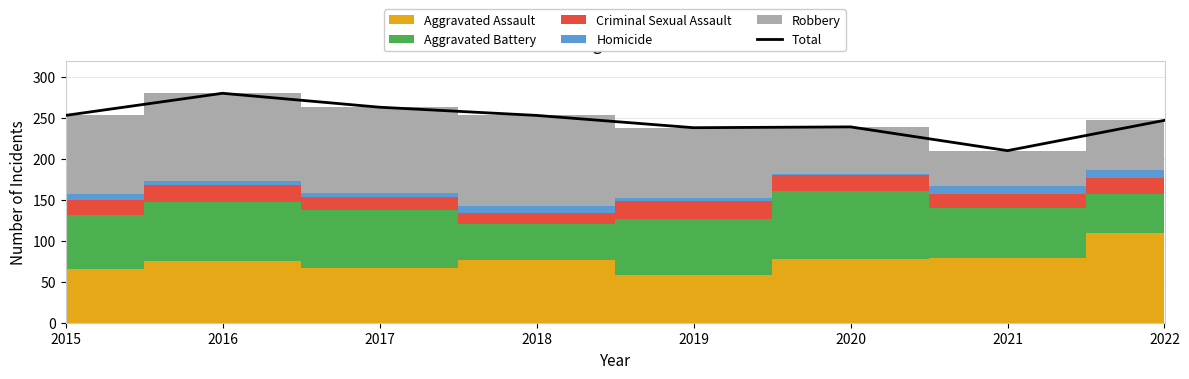

Reading left to right, what are all the values shown in this chart?

253	280	263	253	238	239	210	247